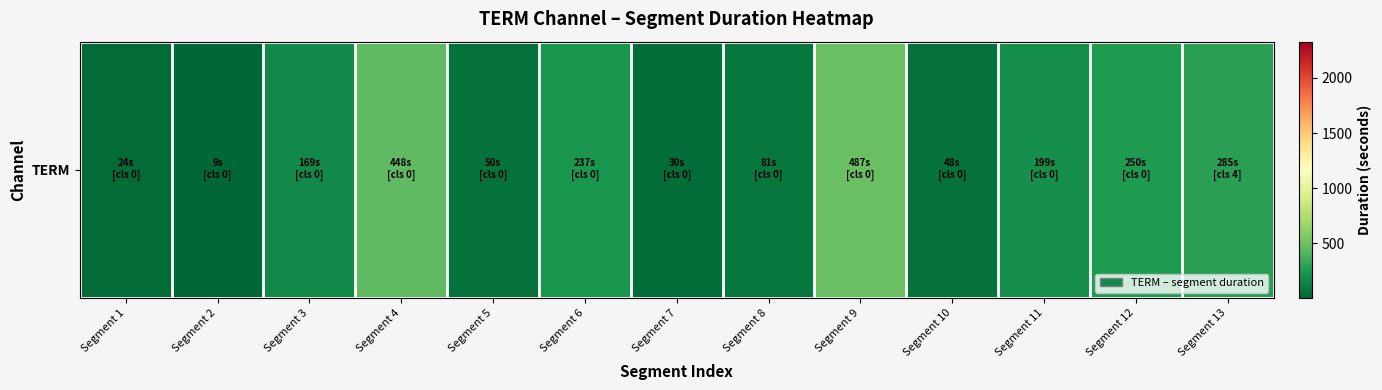

What is the change in value from Segment 4 to Segment 9?

+39